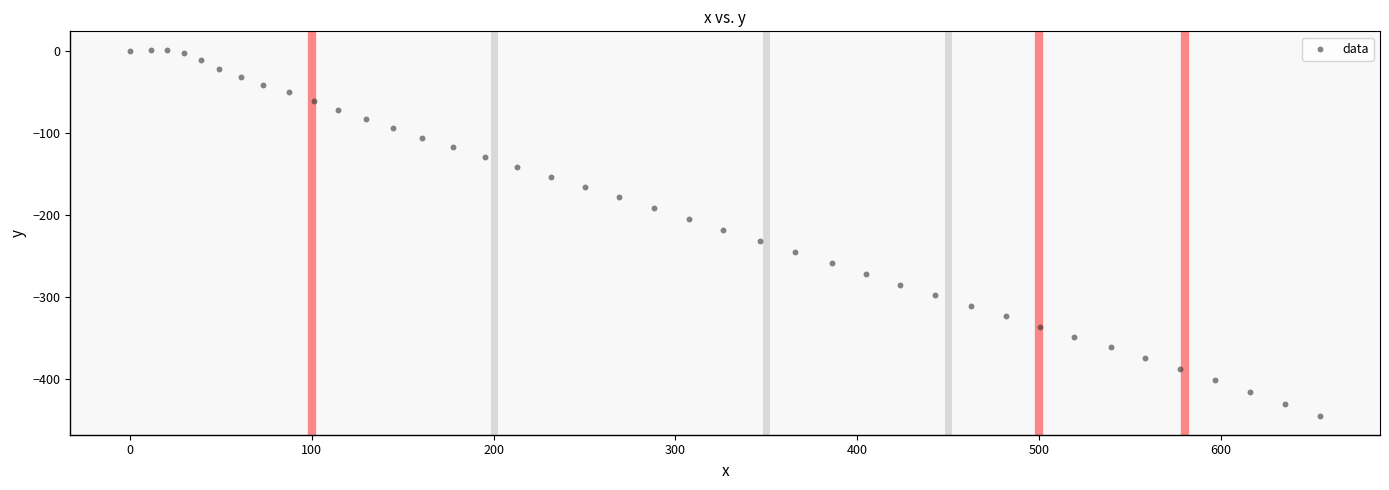

What is the range of Y values (max minus min)?

447.4